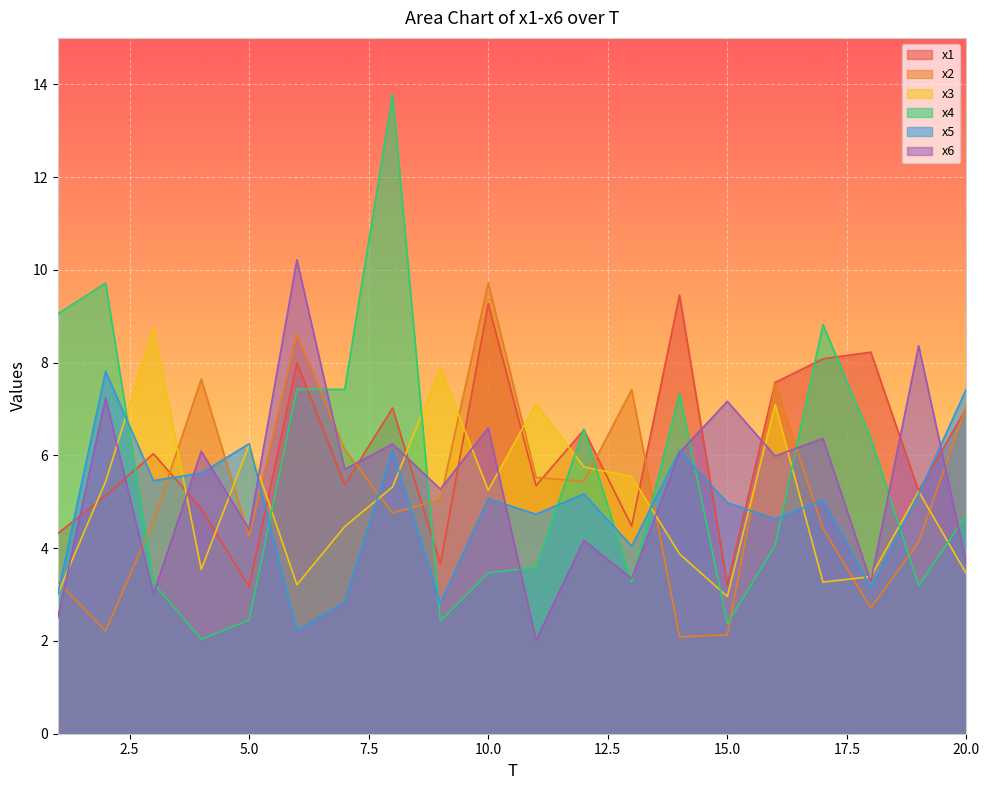

The value of x3 at 13 is 5.5. True or false?

True